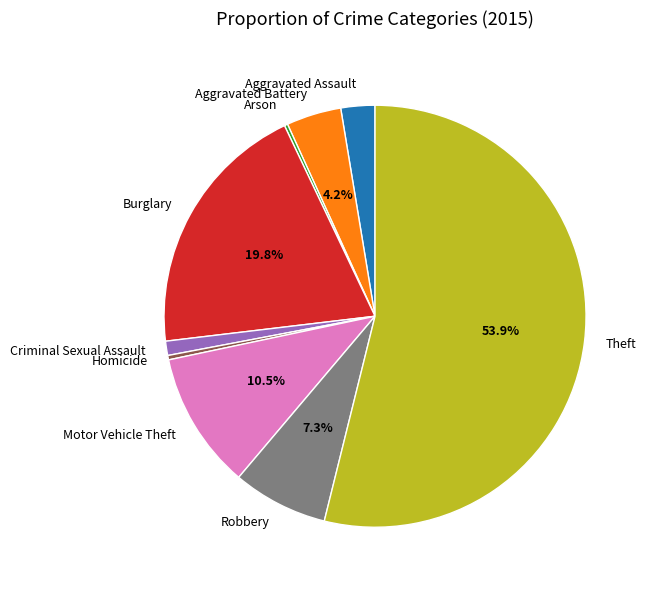

What percentage is the Criminal Sexual Assault slice, to the nearest percent?

1%